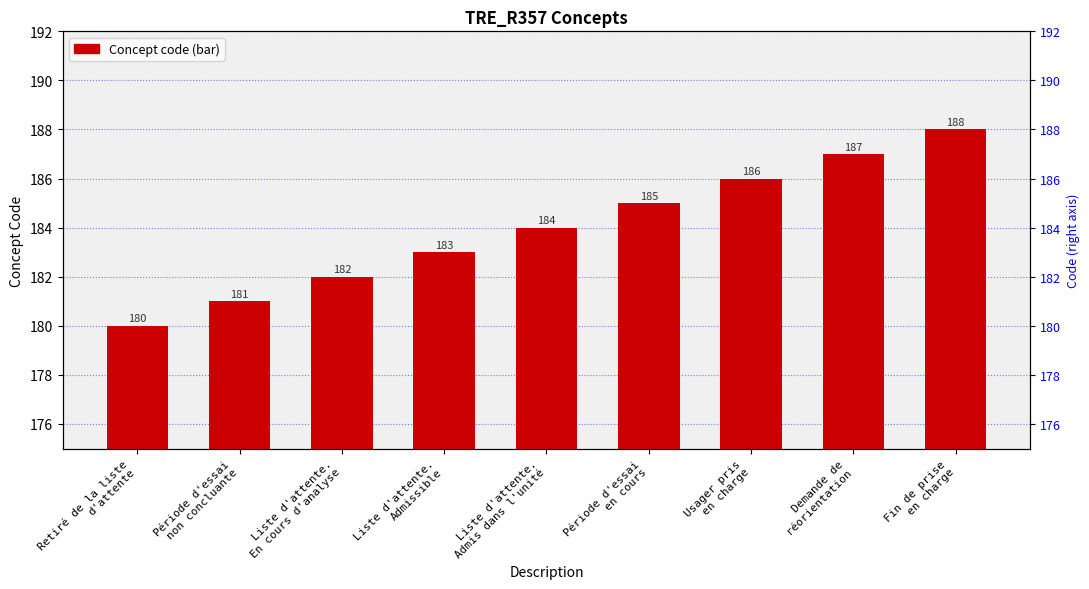

True or false: the data shows 181 at Période d'essai
non concluante.

True